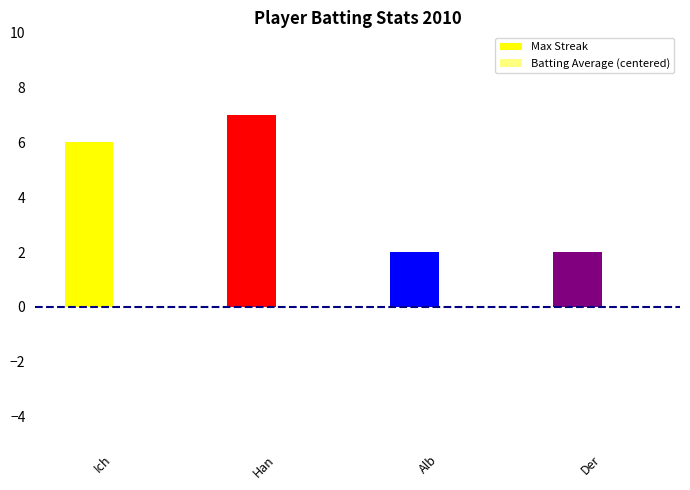

What position from the left is Alb?

3